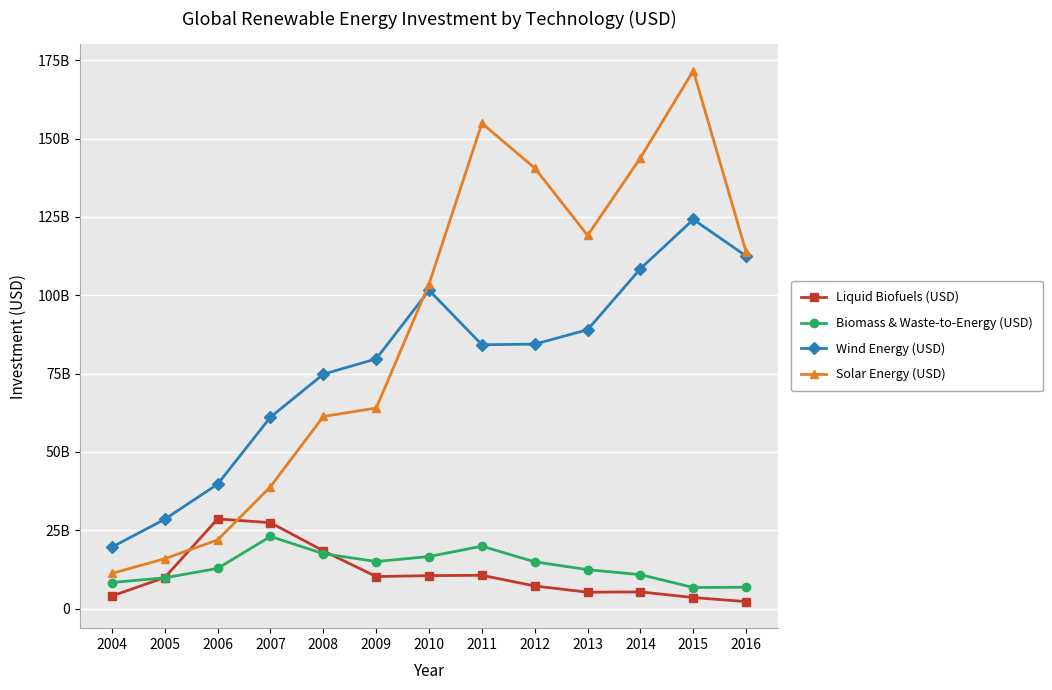

Which series changed the most between 2004 and 2011?

Solar Energy (USD)